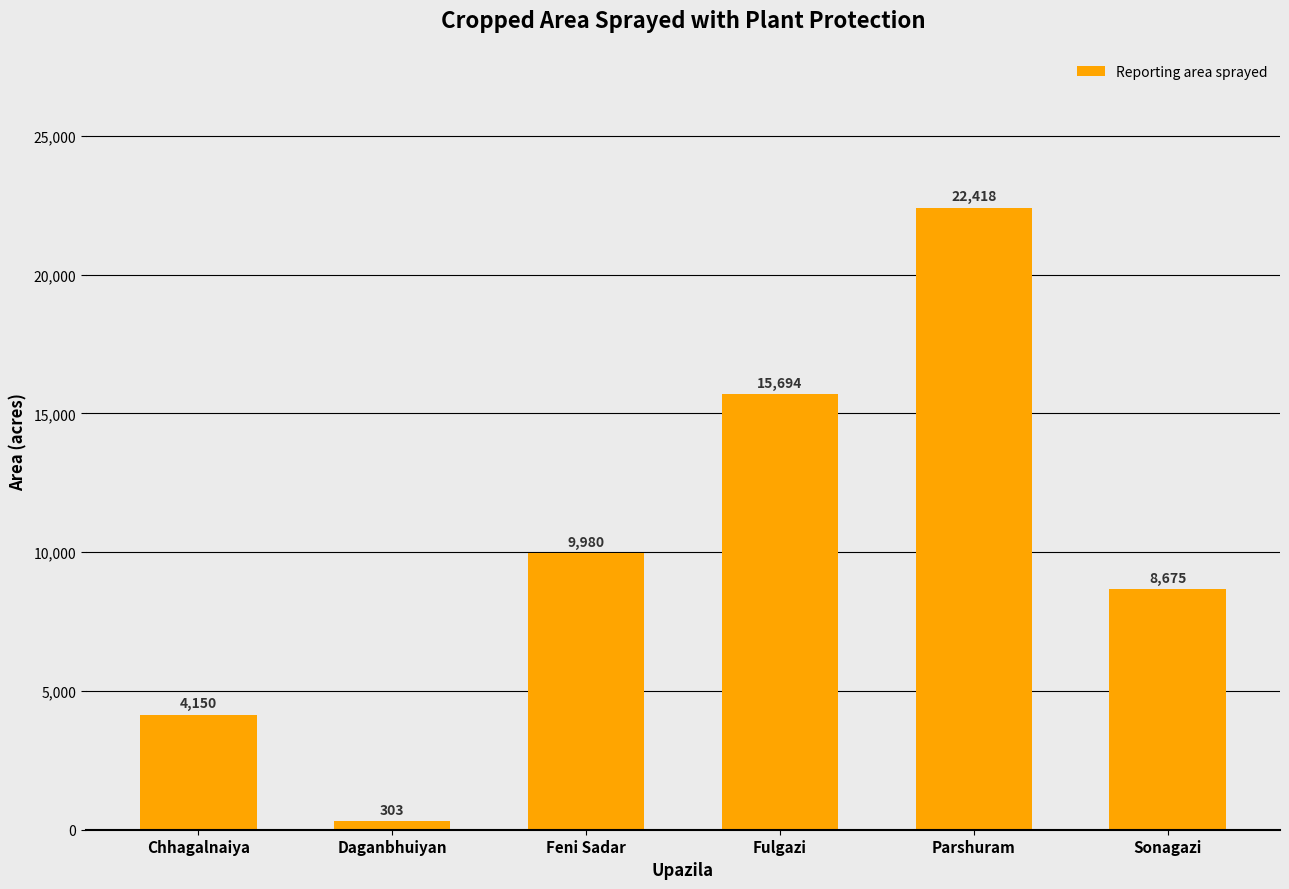

What is the average value?

10203